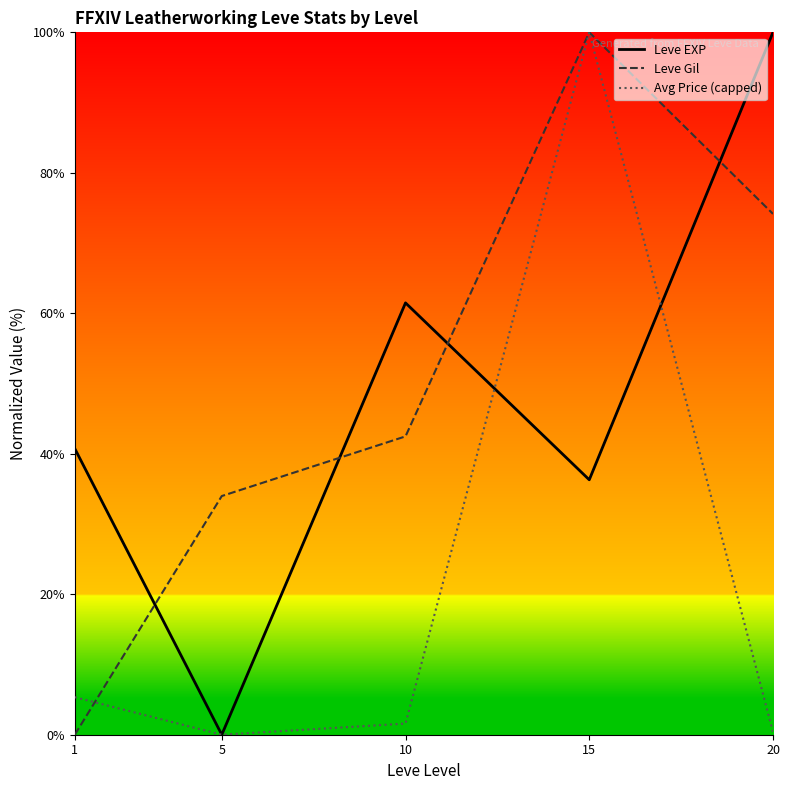

What is the difference between the Avg Price (capped) values at 20 and 10?

1.2